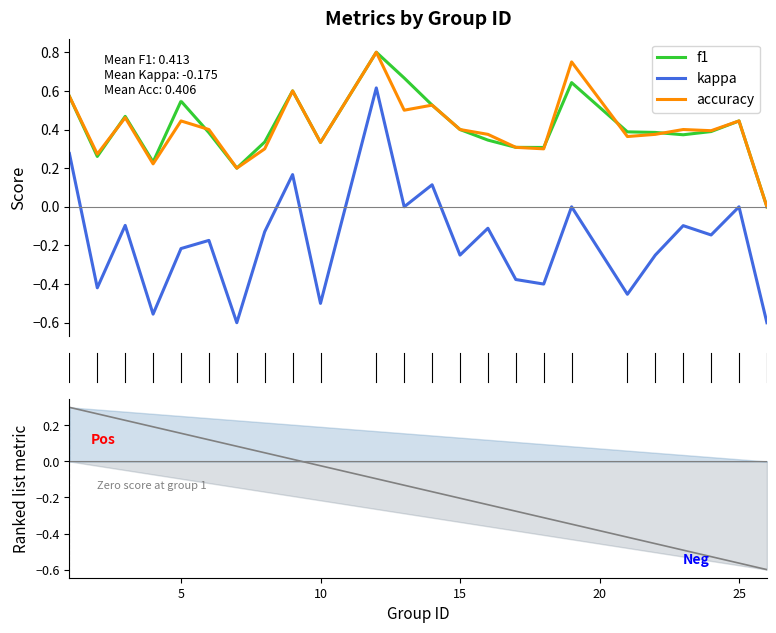

Reading right to left, extract all data points from this chart.

f1: 26=0.0	25=0.4	24=0.4	23=0.4	22=0.4	21=0.4	19=0.6	18=0.3	17=0.3	16=0.3	15=0.4	14=0.5	13=0.7	12=0.8	10=0.3	9=0.6	8=0.3	7=0.2	6=0.4	5=0.5	4=0.2	3=0.5	2=0.3	1=0.6
kappa: 26=-0.6	25=0.0	24=-0.1	23=-0.1	22=-0.2	21=-0.5	19=0.0	18=-0.4	17=-0.4	16=-0.1	15=-0.2	14=0.1	13=0.0	12=0.6	10=-0.5	9=0.2	8=-0.1	7=-0.6	6=-0.2	5=-0.2	4=-0.6	3=-0.1	2=-0.4	1=0.3
accuracy: 26=0.0	25=0.4	24=0.4	23=0.4	22=0.4	21=0.4	19=0.8	18=0.3	17=0.3	16=0.4	15=0.4	14=0.5	13=0.5	12=0.8	10=0.3	9=0.6	8=0.3	7=0.2	6=0.4	5=0.4	4=0.2	3=0.5	2=0.3	1=0.6